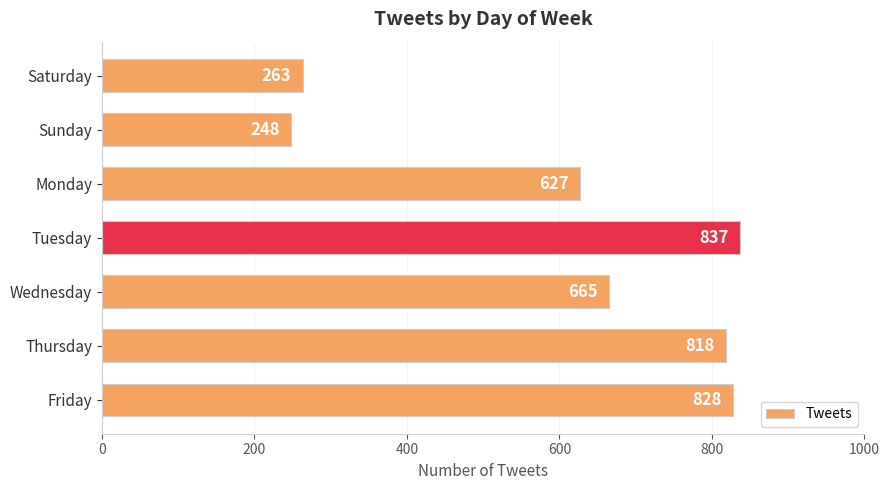

What position from the top is Saturday?

1